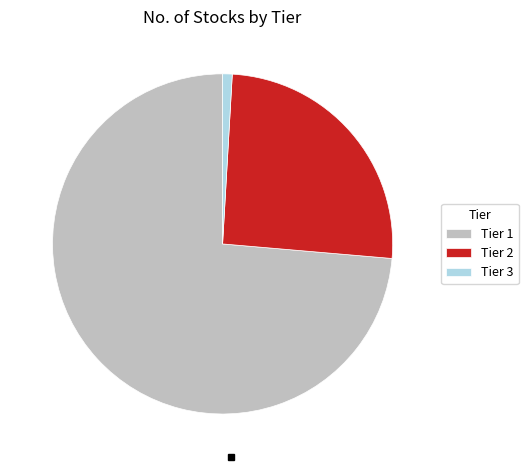

The Tier 1 slice represents 74% of the pie. True or false?

True